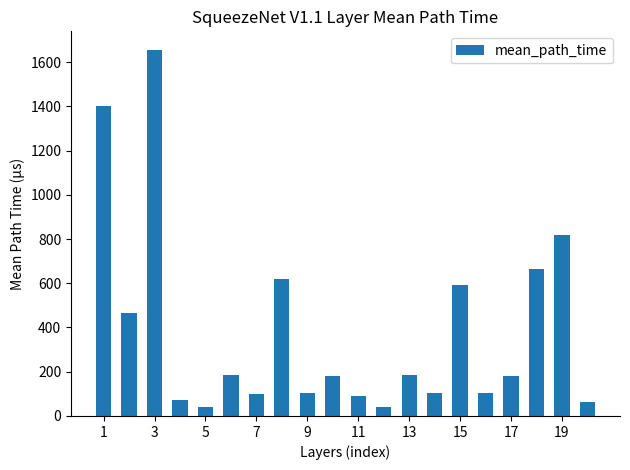

What is the difference between the maximum and second lowest values?

1615.0